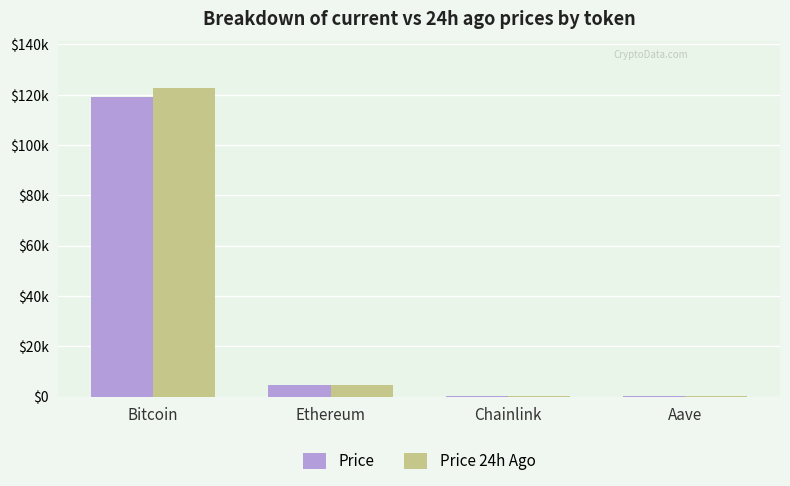

What are all the series names shown in the legend?

Price, Price 24h Ago